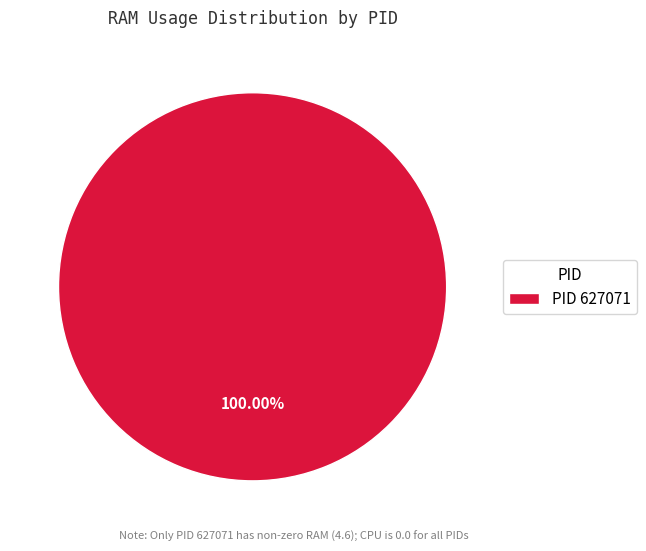

What is the majority slice?

PID 627071